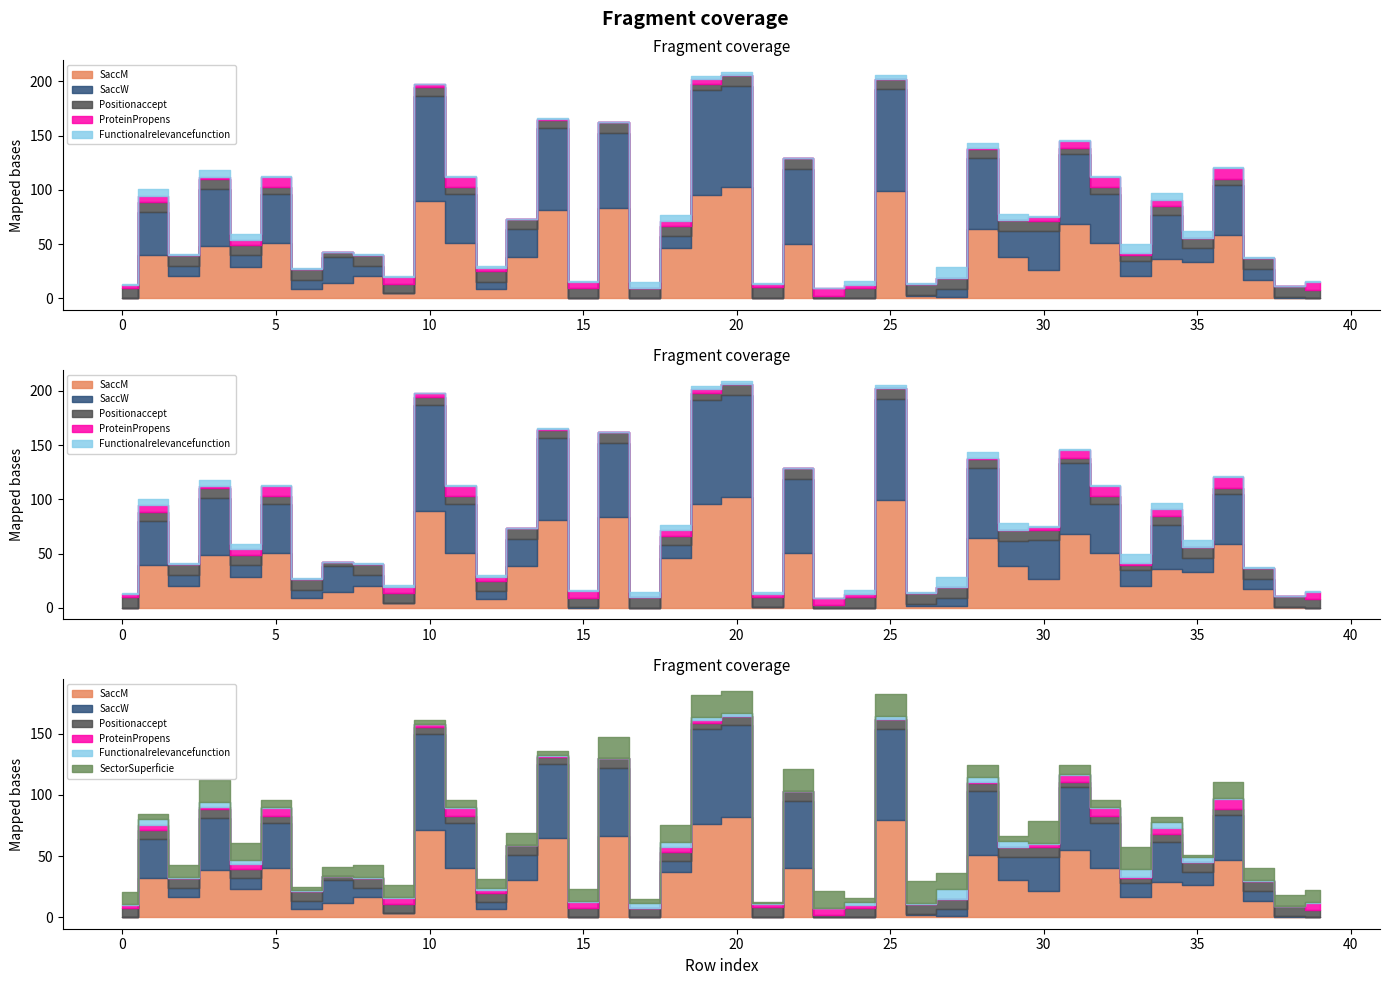

How many lines are shown in the chart?

6